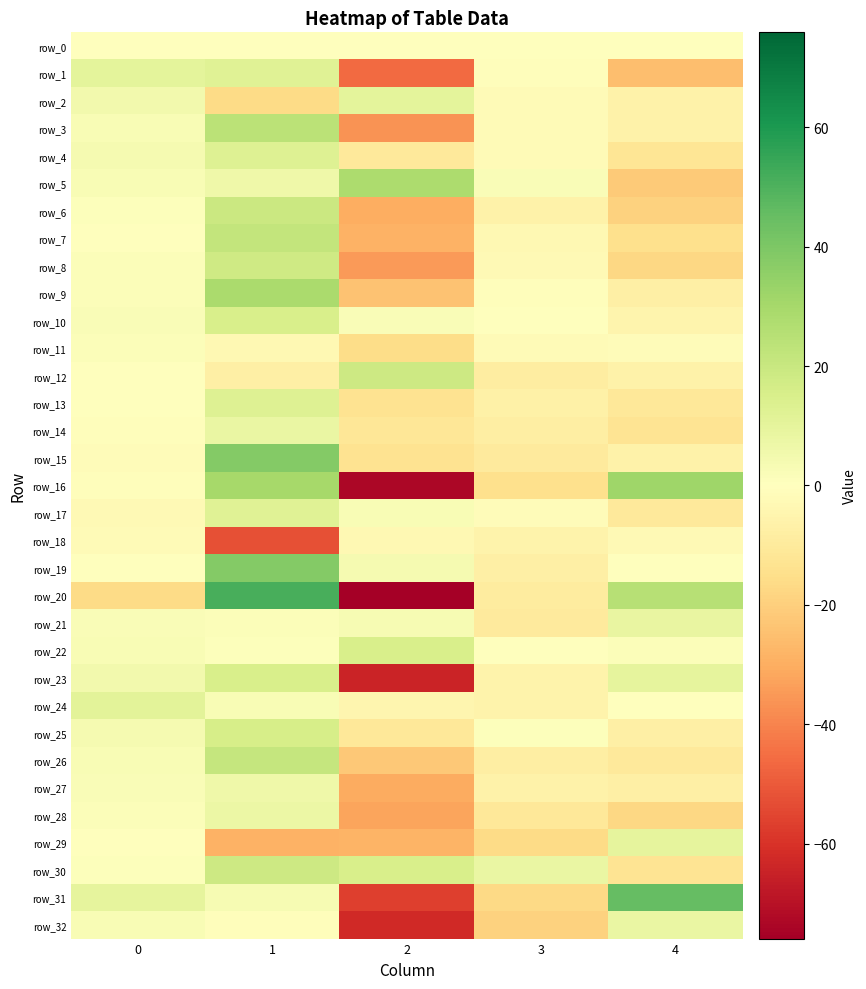

The row_17 series shows -4.1 at 0. True or false?

False